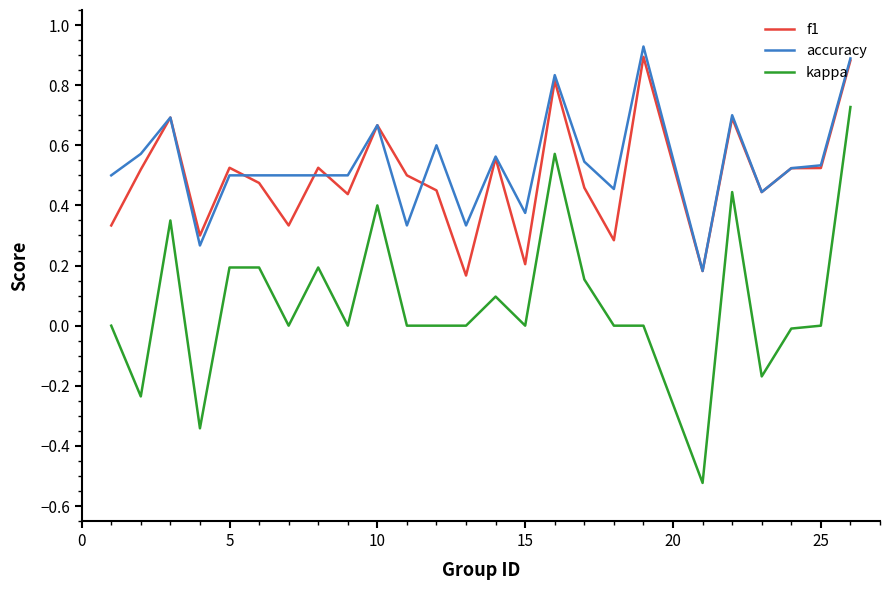

True or false: kappa and f1 intersect in this chart.

False